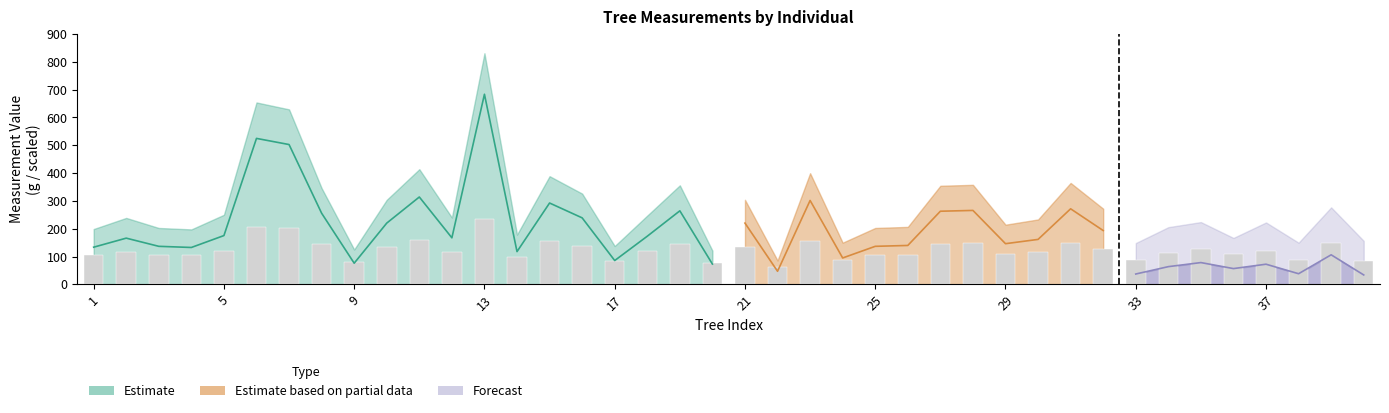

Rank the categories by dbh_2 value from lowest to highest.

22, 20, 9, 17, 40, 24, 33, 38, 14, 4, 25, 1, 3, 26, 36, 29, 34, 2, 12, 30, 18, 5, 37, 32, 35, 10, 21, 16, 8, 19, 27, 28, 39, 31, 23, 15, 11, 7, 6, 13